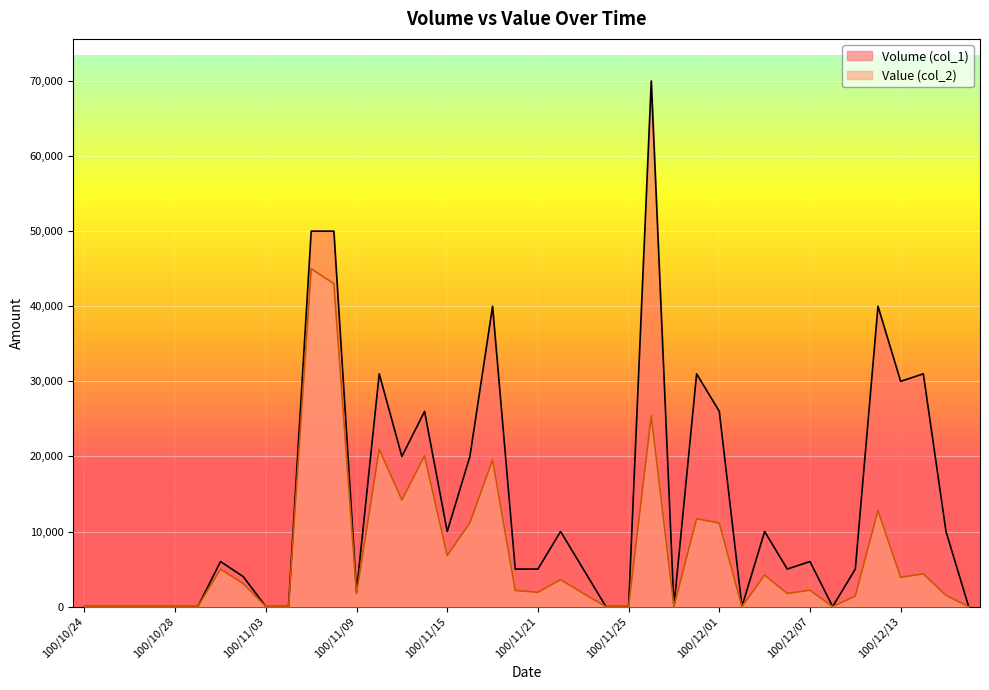

What is the maximum value for Value (col_2)?

45000